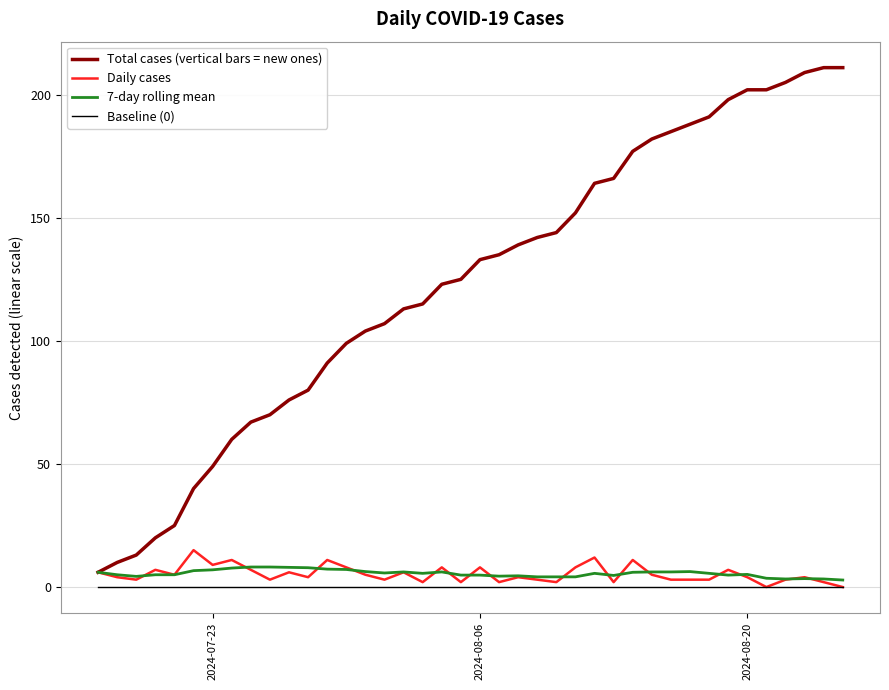

List the series in order of their peak value, highest first.

Total cases (vertical bars = new ones), Daily cases, 7-day rolling mean, Baseline (0)